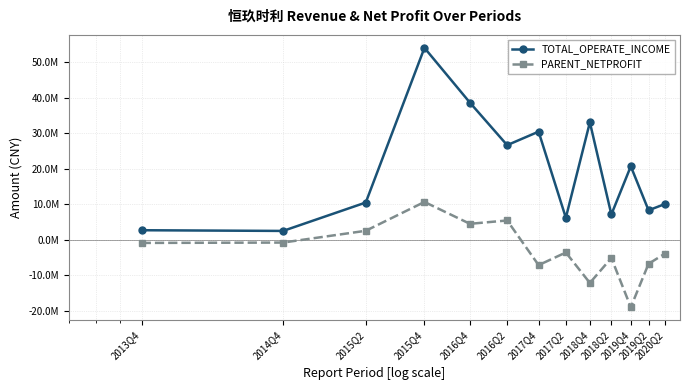

What are all the series names shown in the legend?

TOTAL_OPERATE_INCOME, PARENT_NETPROFIT